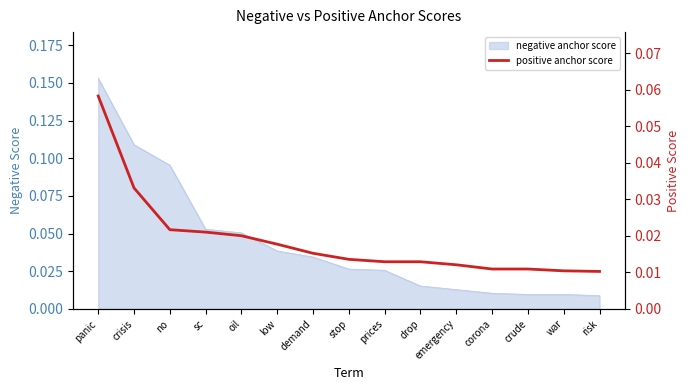

What is the maximum value shown in the chart?

0.1